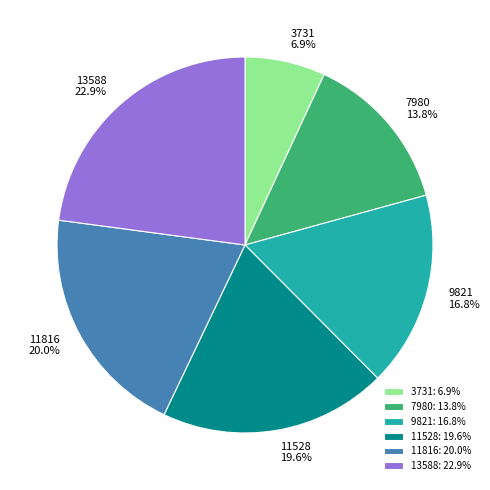

What is the largest slice in the pie chart?

13588